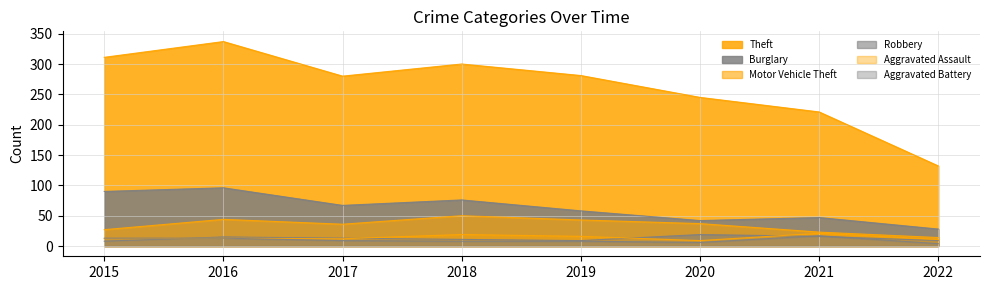

The Robbery series shows 5 at 2021. True or false?

False